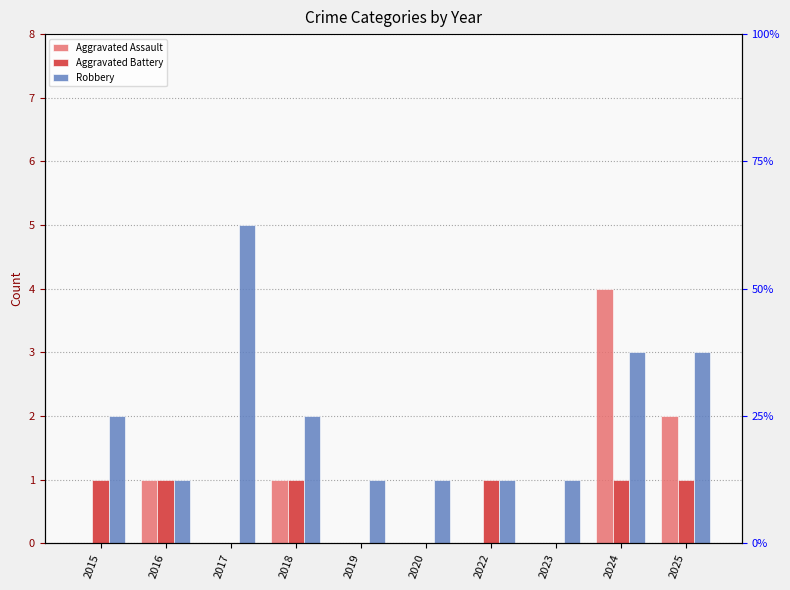

Count the number of categories in the chart.

10